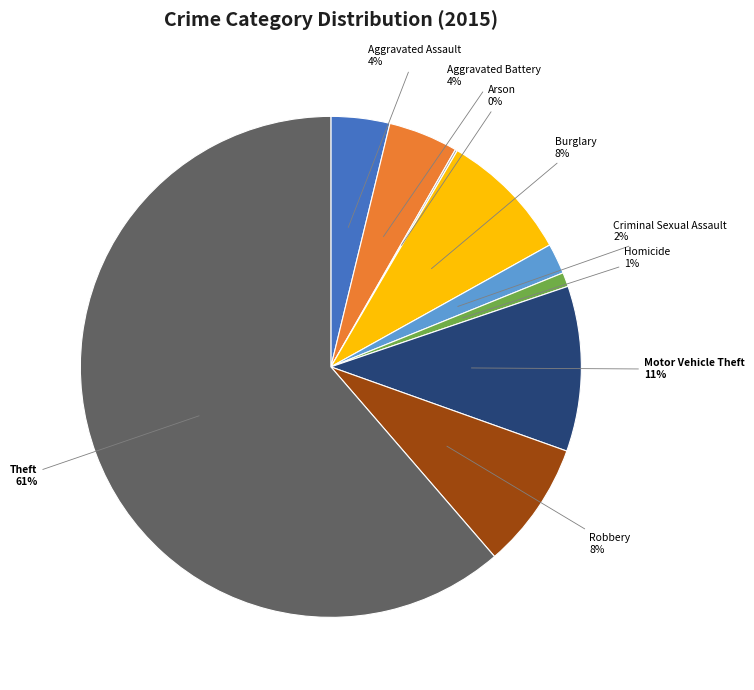

What percentage is the Aggravated Battery slice, to the nearest percent?

4%